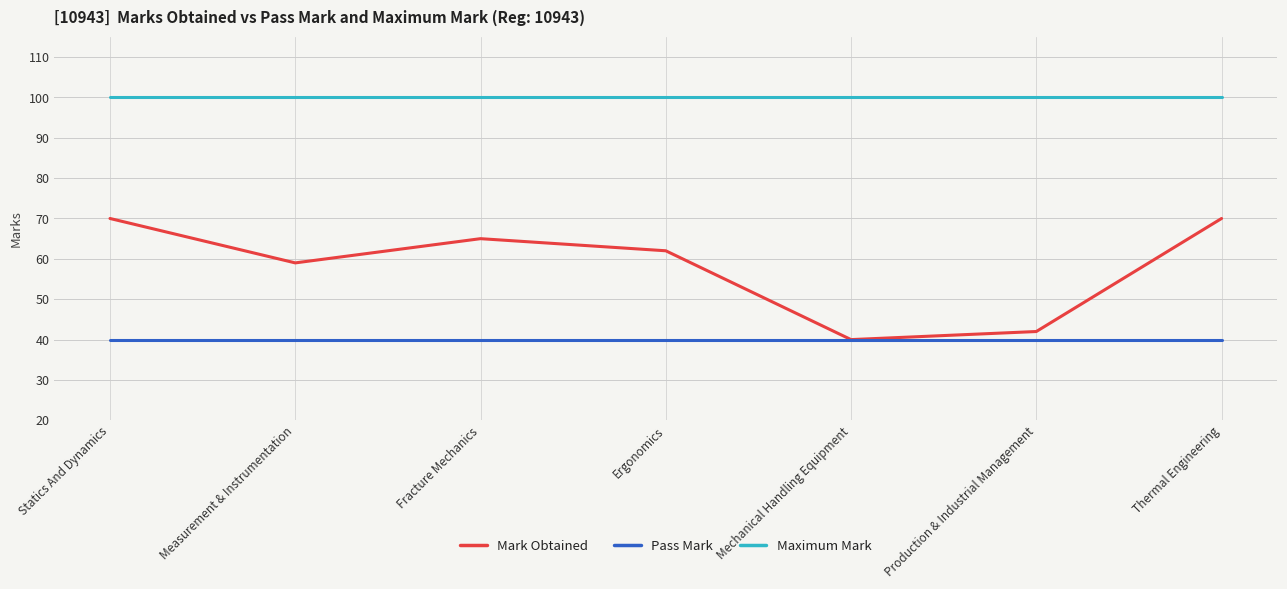

At Ergonomics, list the series in order from smallest to largest.

Pass Mark, Mark Obtained, Maximum Mark